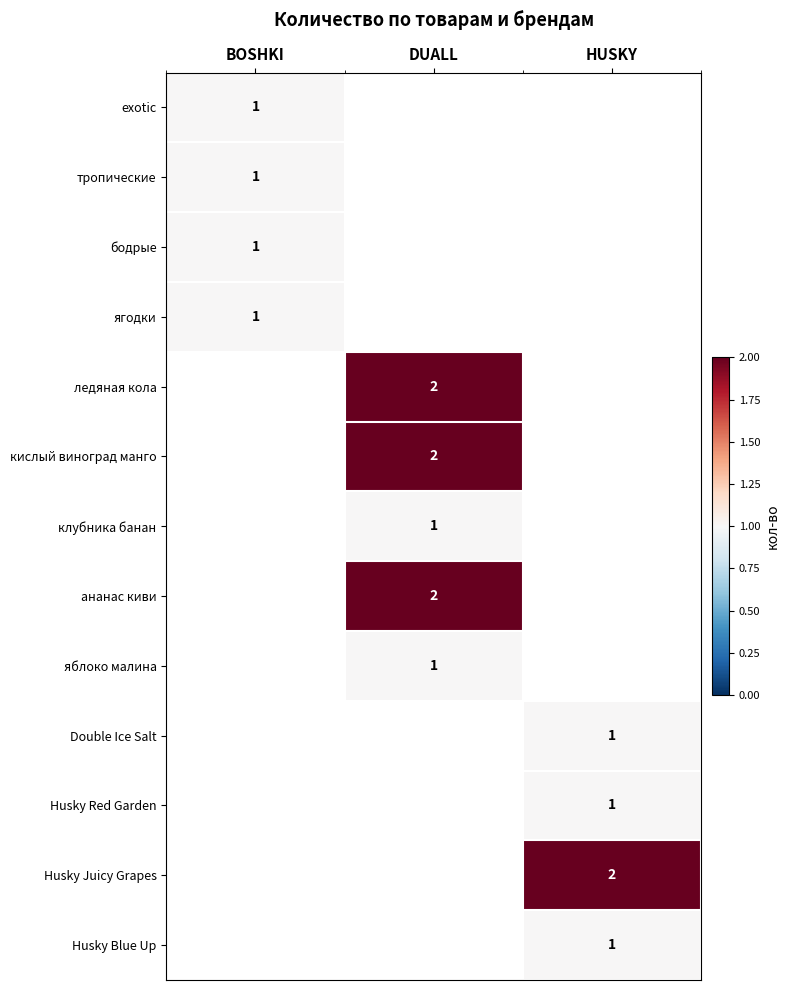

Is the value of Husky Juicy Grapes at HUSKY greater than the value of тропические at BOSHKI?

Yes